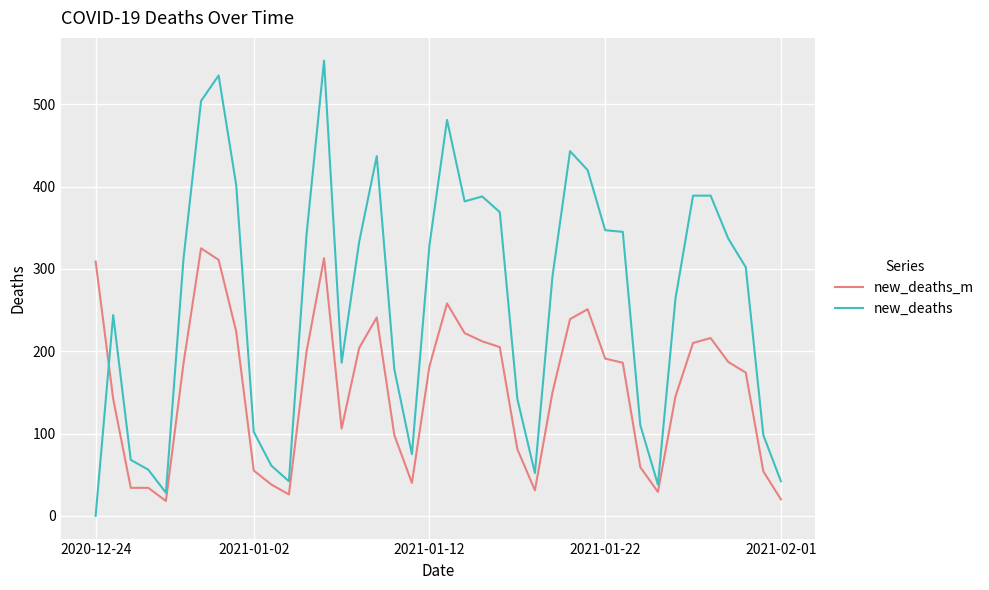

Does the chart have visible grid lines?

Yes